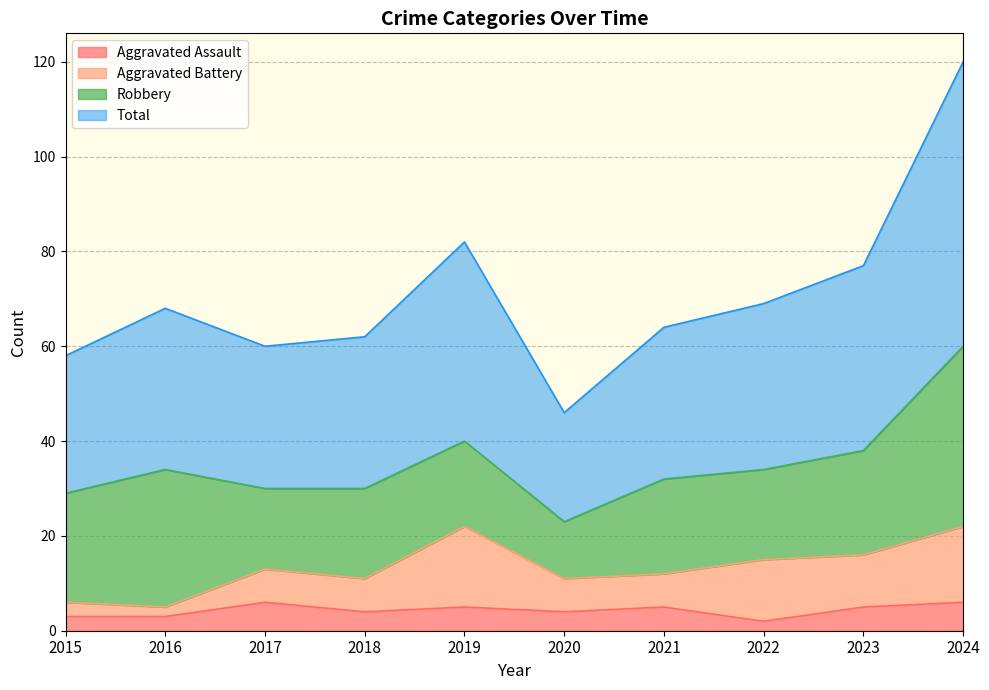

What is the value of the Total point at the 7th from the left?

64